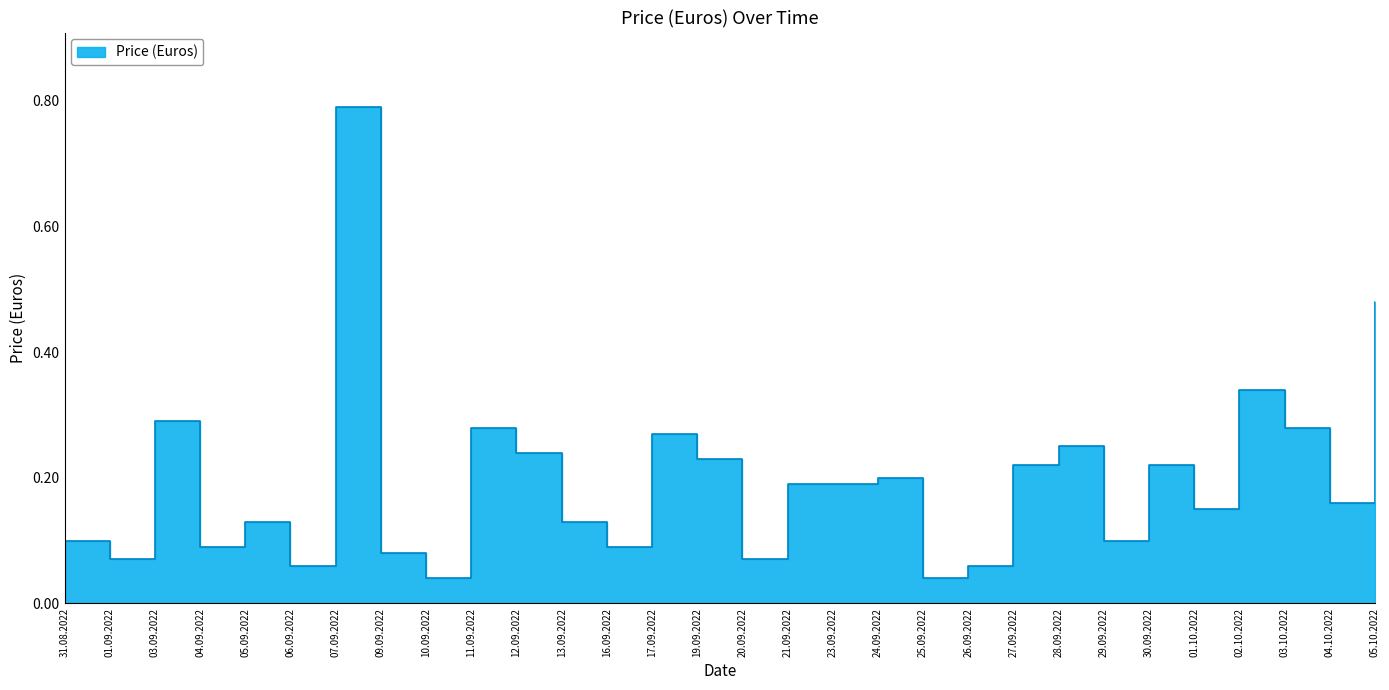

What is the difference between the maximum and minimum values?

0.8